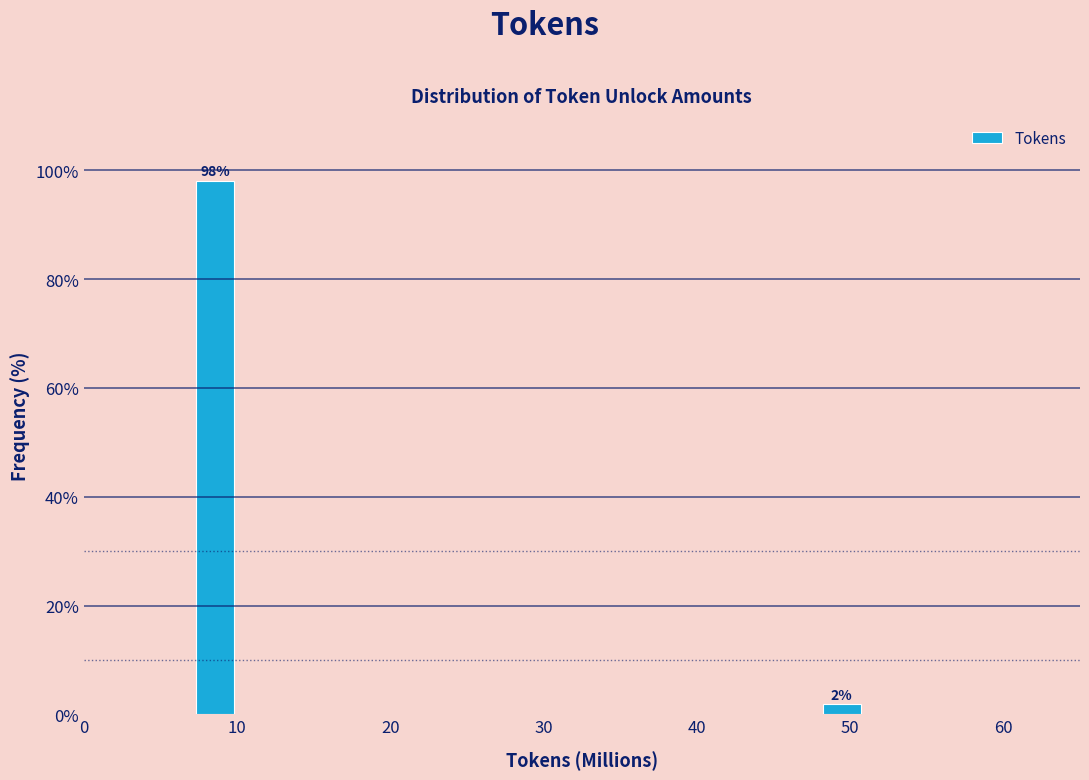

Which has a higher value, 10 or 50?

10